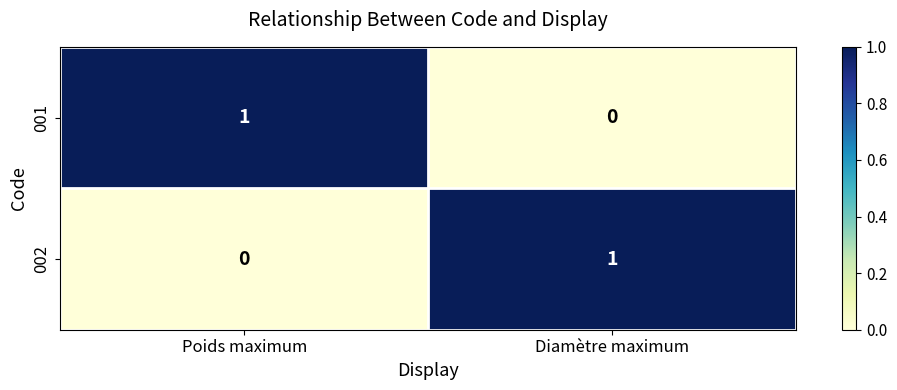

Where is 002 nearest to the value 0?

Poids maximum